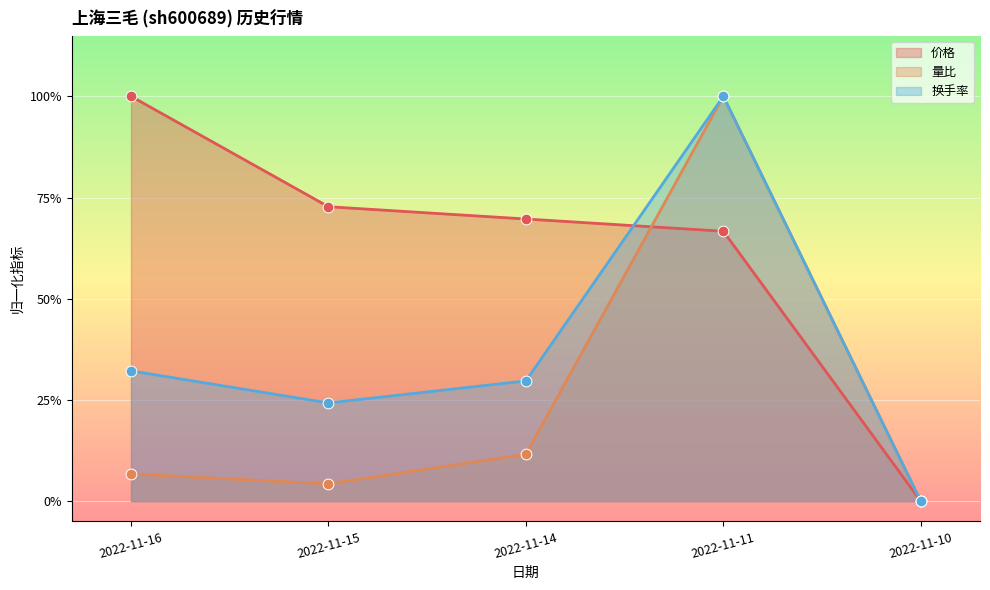

Is the value of 量比 at 2022-11-15 greater than the value of 价格 at 2022-11-16?

No